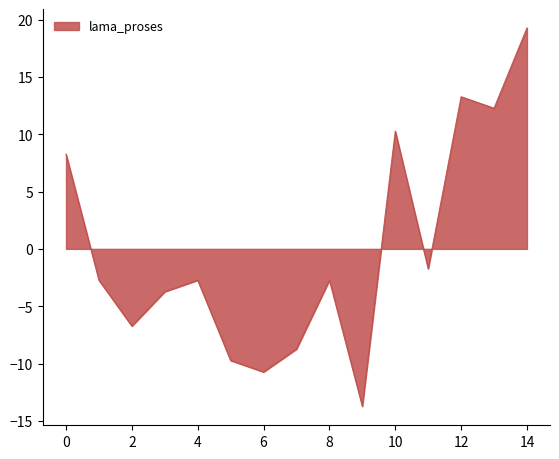

What is the difference between the maximum and minimum values?

33.0